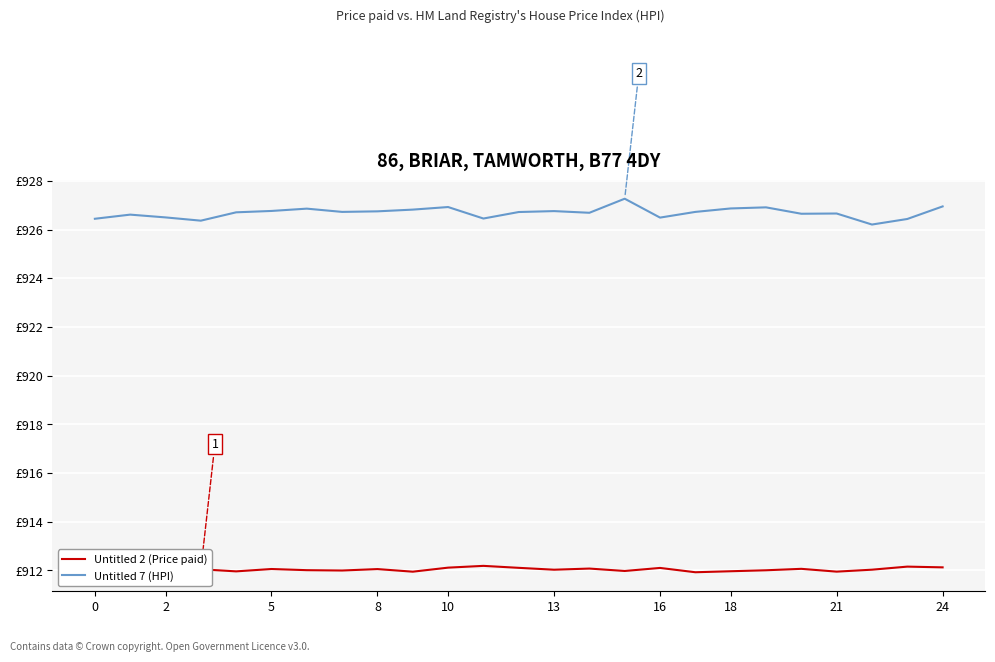

Is this an area chart (filled region under the line)?

No